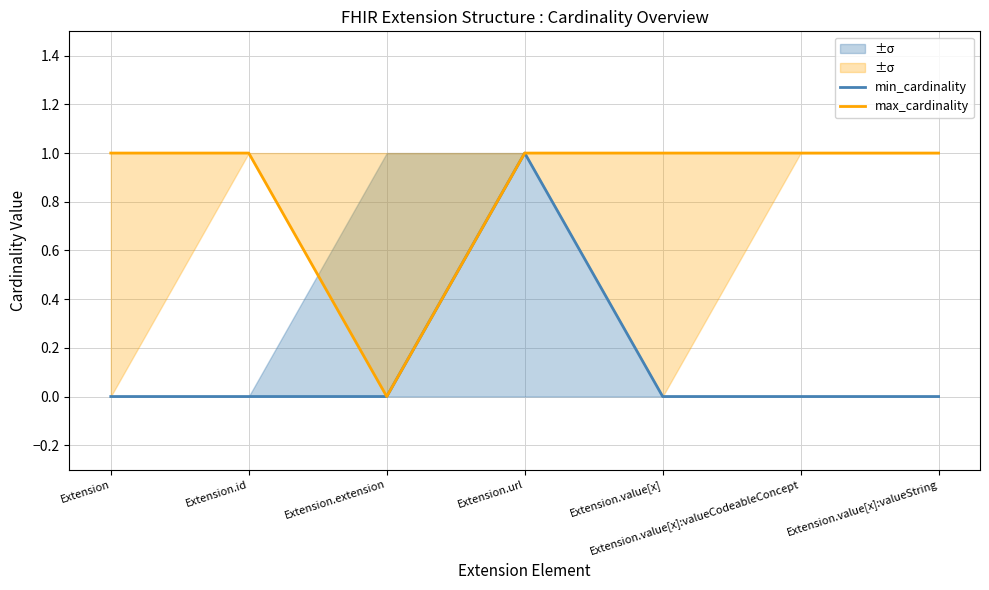

What is the difference between the maximum and minimum values in the min_cardinality series?

1